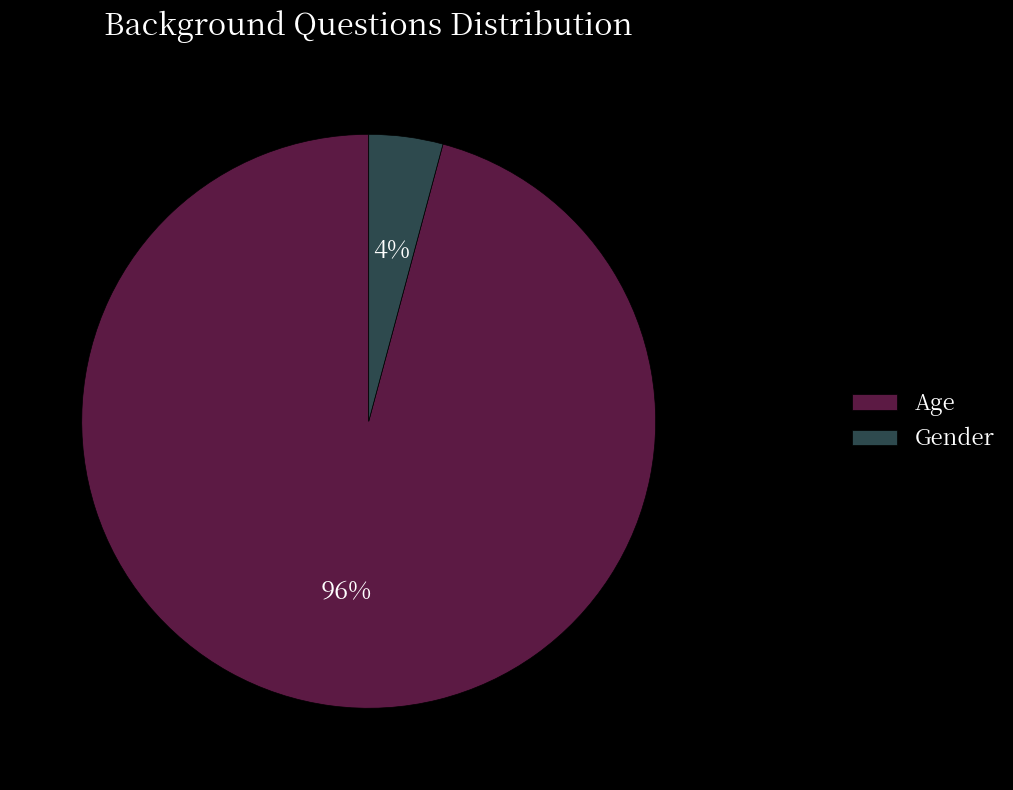

Is it true that Gender is 4% of the pie?

True